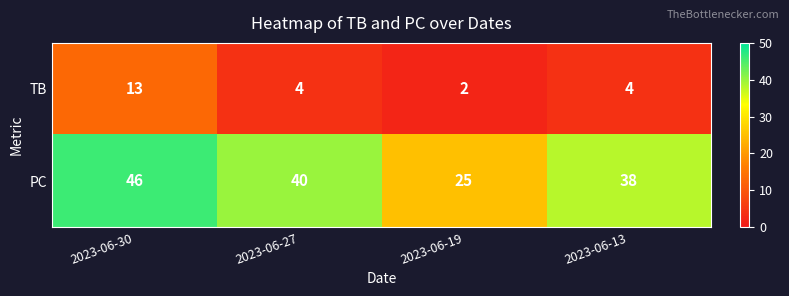

How many data points does each series have?

4